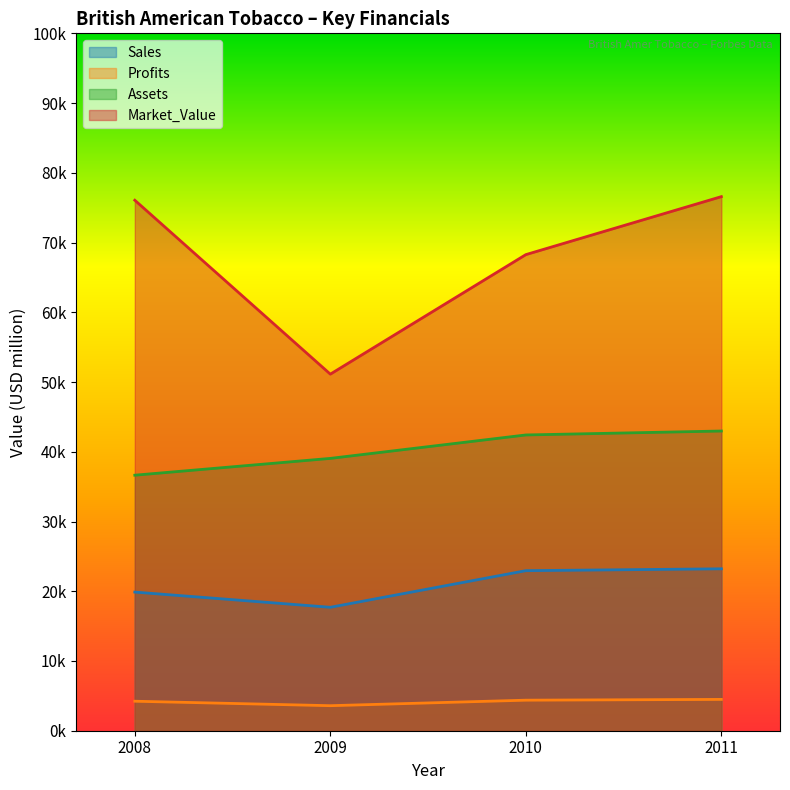

Reading right to left, list all the values displayed in this chart.

Sales: 23218.0	22950.0	17700.0	19880.0
Profits: 4491.4	4380.0	3590.0	4230.0
Assets: 42976.0	42410.0	39050.0	36640.0
Market_Value: 76584.0	68270.0	51130.0	76070.0